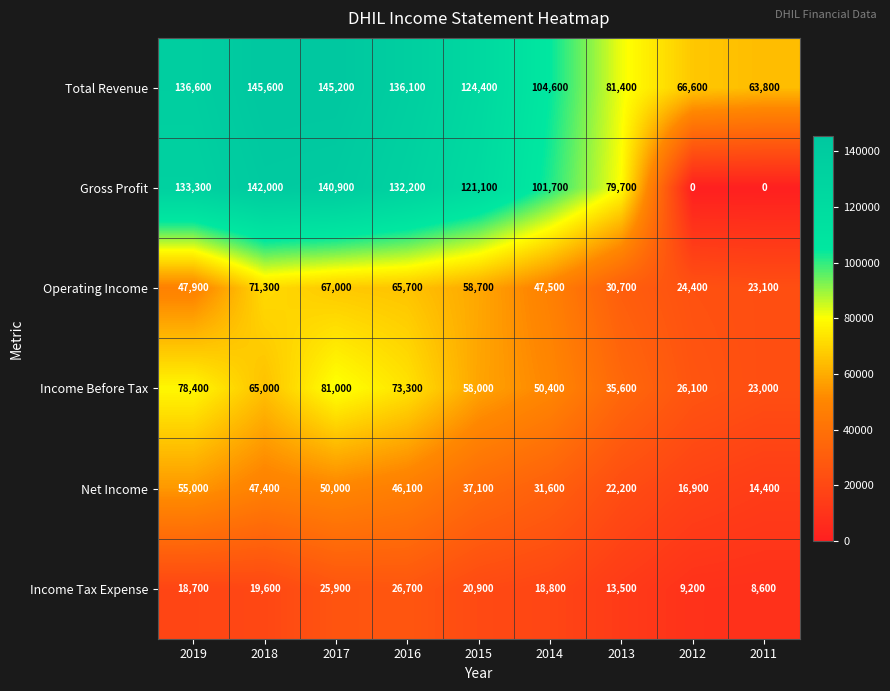

The value of Income Before Tax at 2015 is 58000. True or false?

True